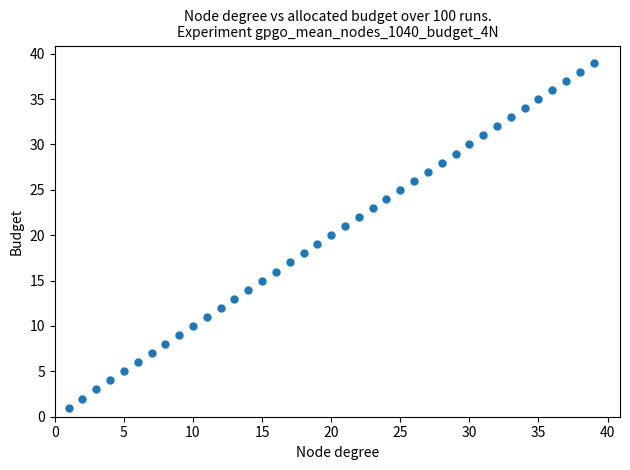

What is the range of Y values (max minus min)?

38